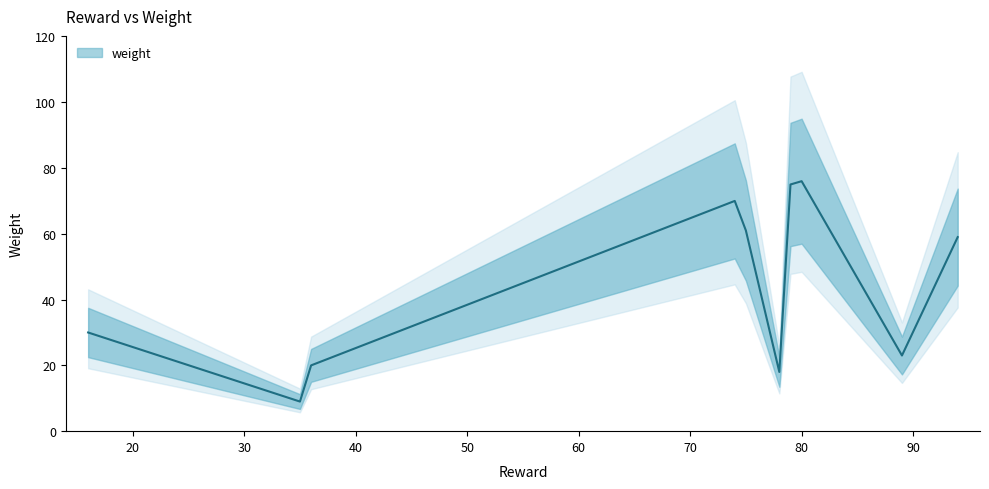

How many data points does each series have?

10